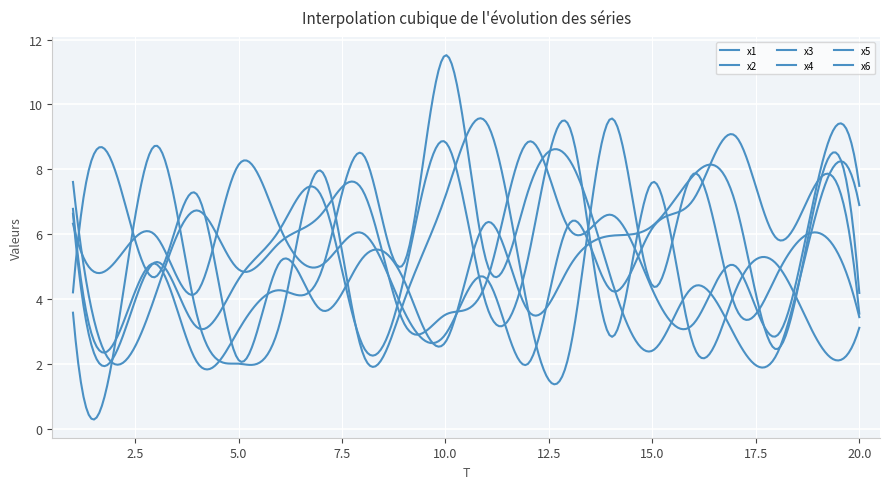

What is the value of the x2 point at the 19th from the left?

6.8